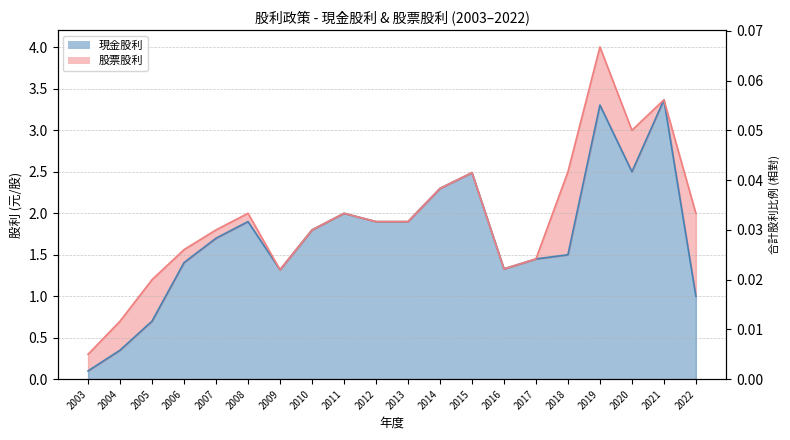

What is the ratio of the value at 2004 to the value at 2017?

0.2